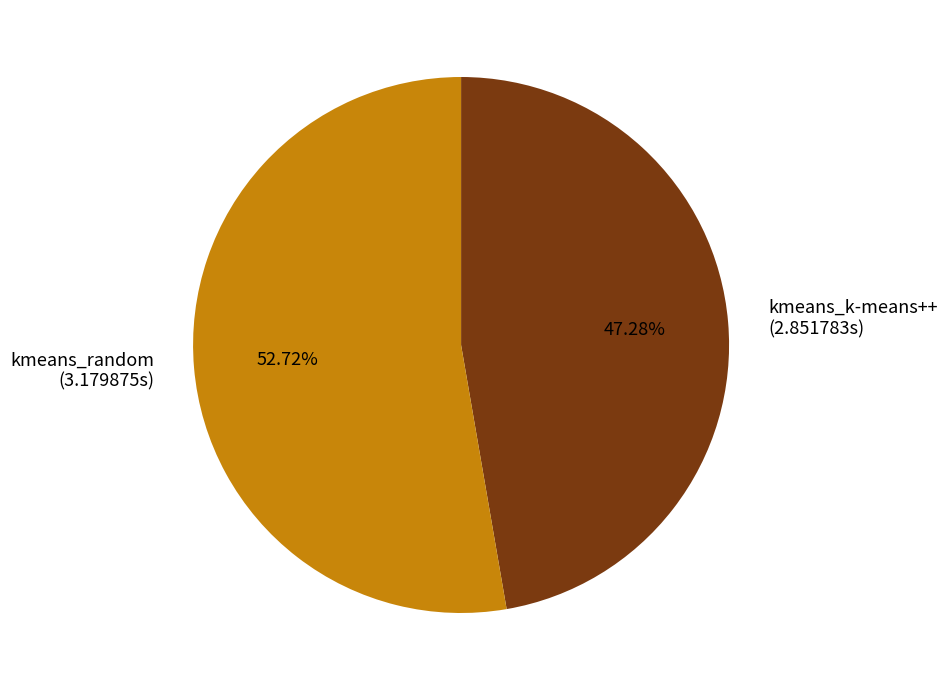

Is it true that kmeans_k-means++ is 61% of the pie?

False